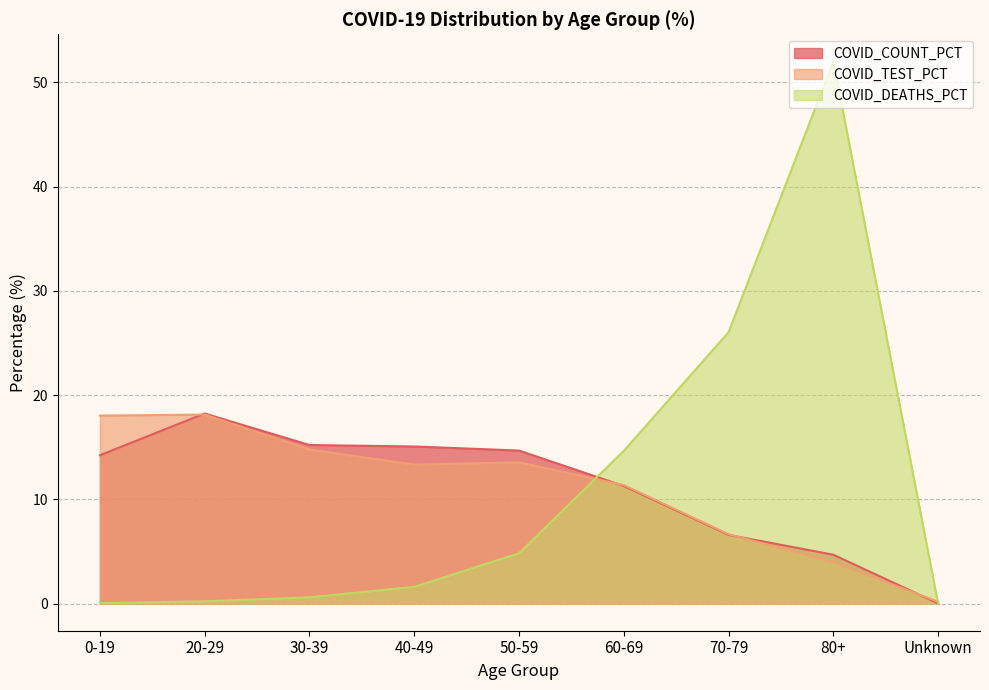

True or false: COVID_DEATHS_PCT has more than 0 points higher than both neighbors.

True